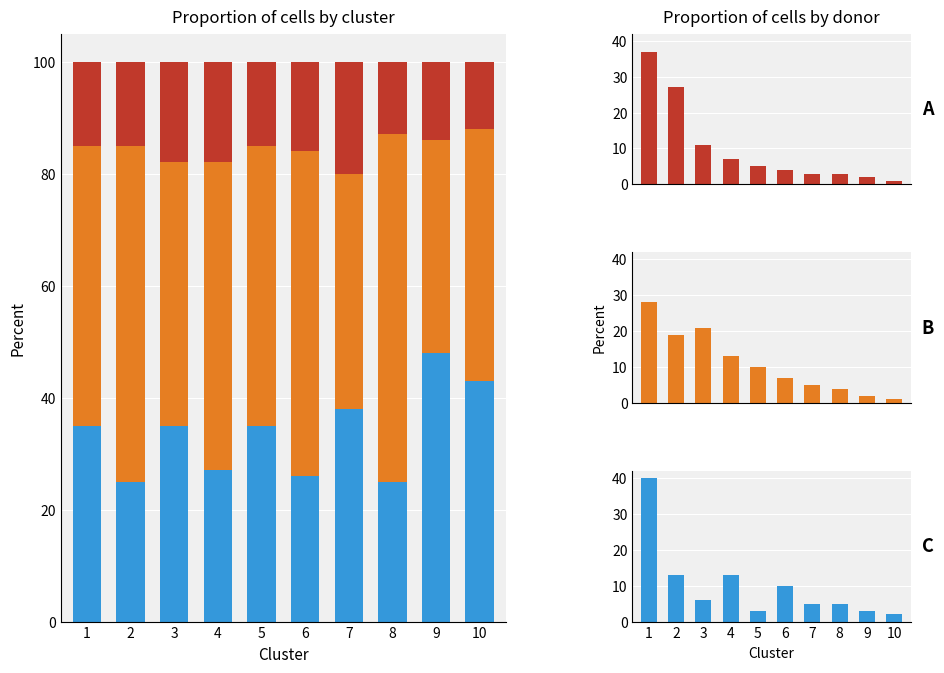

Reading left to right, extract all data points from this chart.

C: 40	13	6	13	3	10	5	5	3	2
B: 28	19	21	13	10	7	5	4	2	1
A: 37	27	11	7	5	4	3	3	2	1